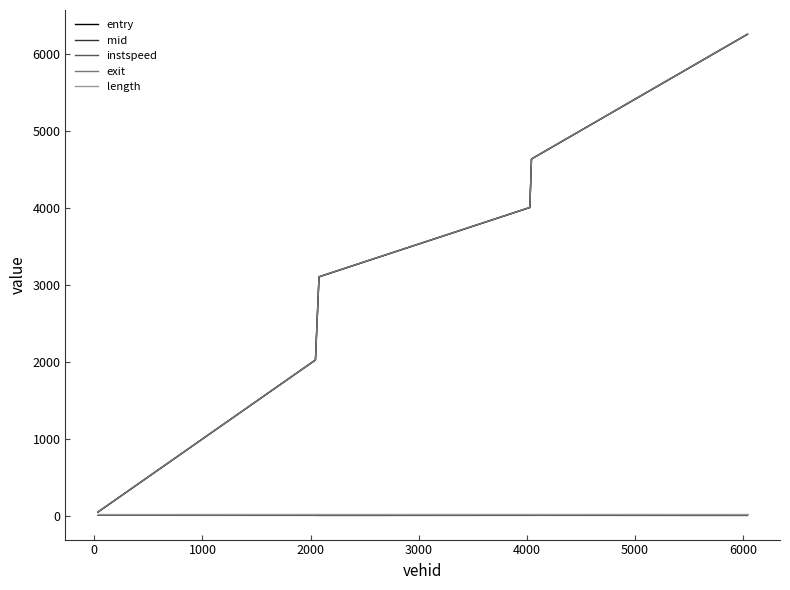

What is the maximum value shown in the chart?

6261.5